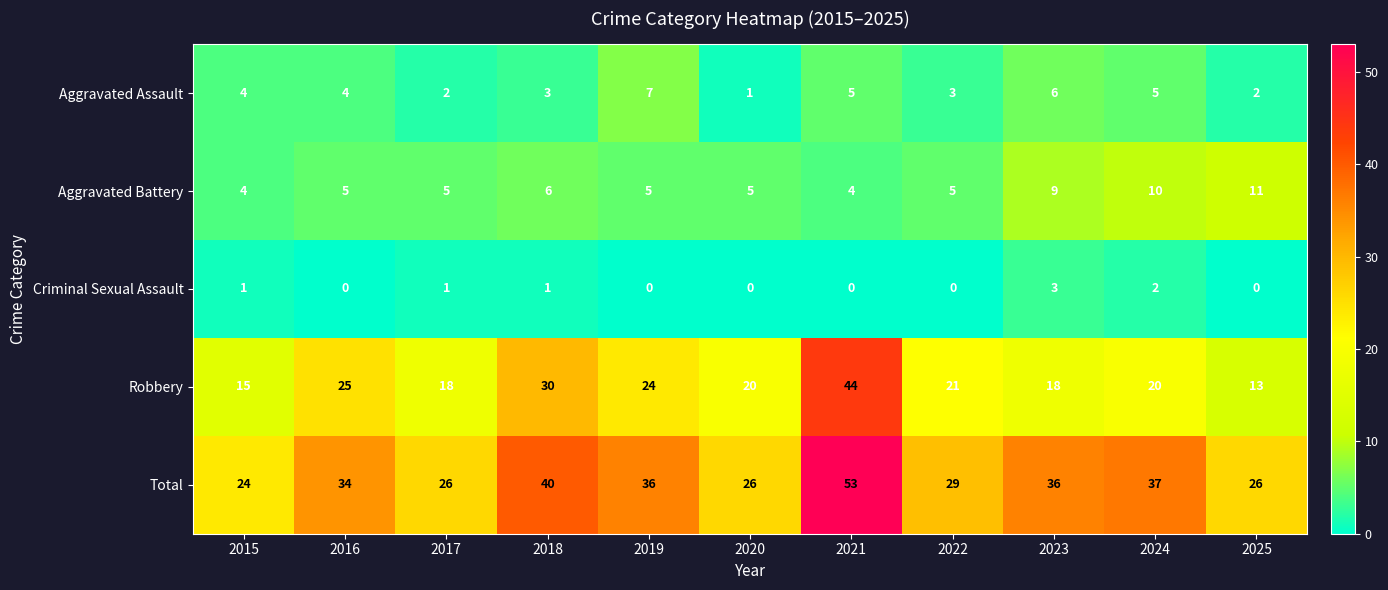

At which label does Robbery reach its peak?

2021